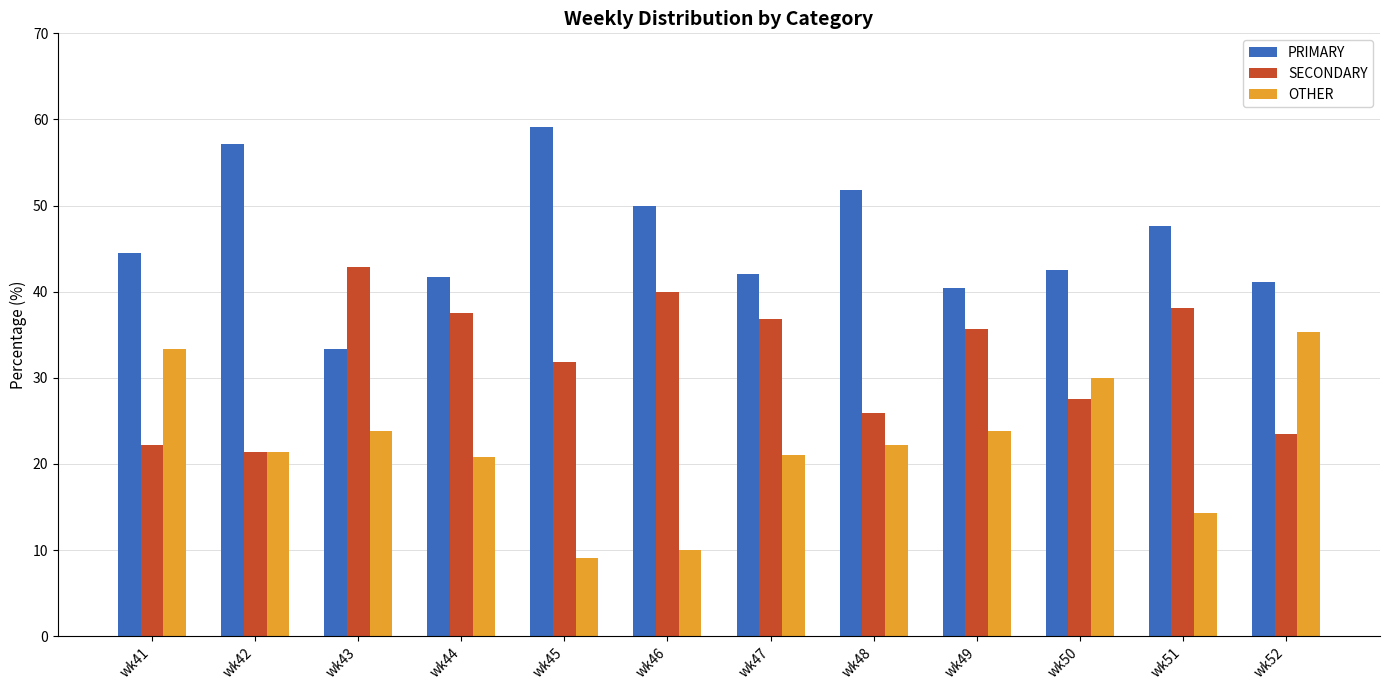

What is the value of the OTHER bar at the 12th from the left?

35.3